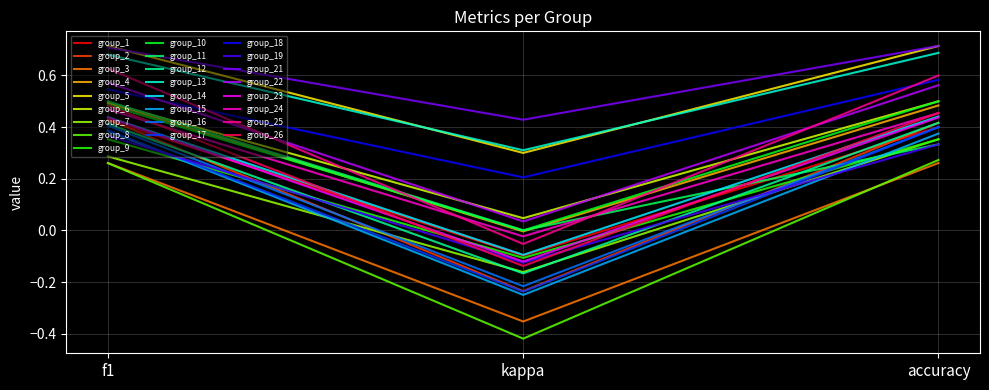

Is it true that group_25 equals -0.1 at kappa?

True